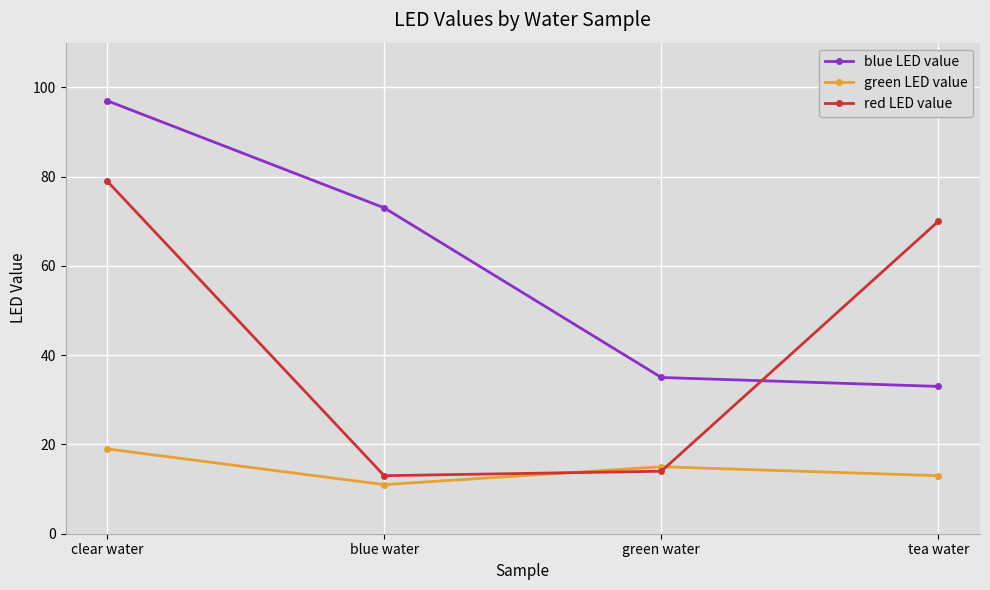

List the labels in order of green LED value value, largest first.

clear water, green water, tea water, blue water